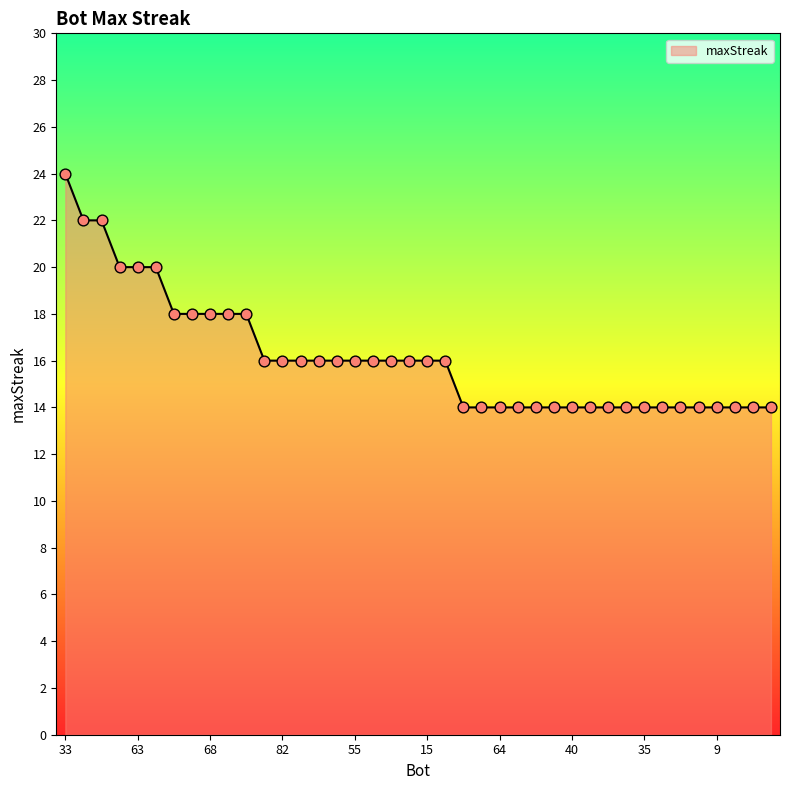

What is the difference between the maximum and minimum values?

10